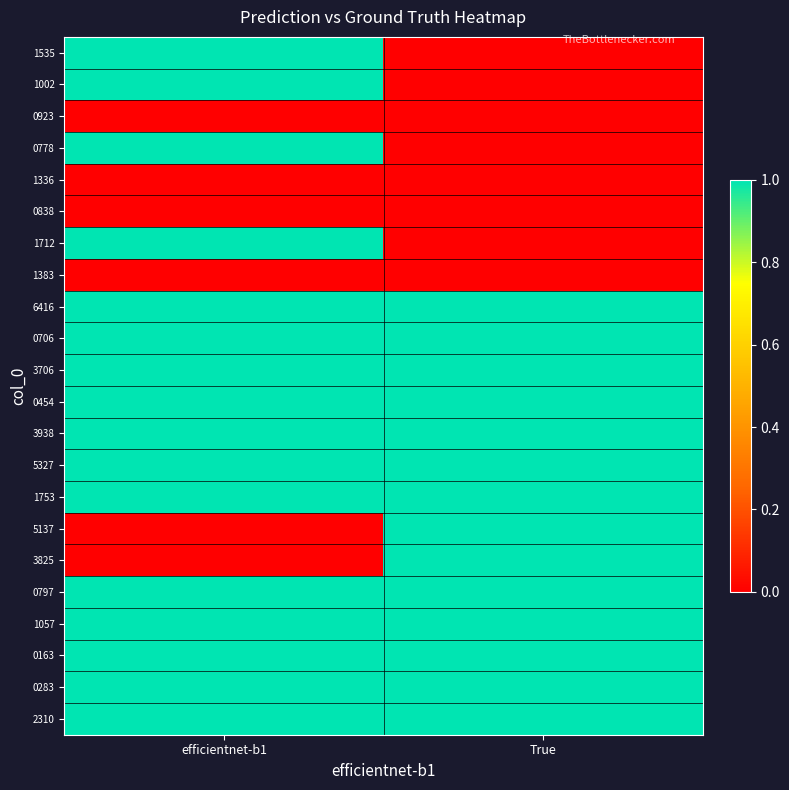

List the series in order of their peak value, highest first.

1535, 1002, 0778, 1712, 6416, 0706, 3706, 0454, 3938, 5327, 1753, 5137, 3825, 0797, 1057, 0163, 0283, 2310, 0923, 1336, 0838, 1383